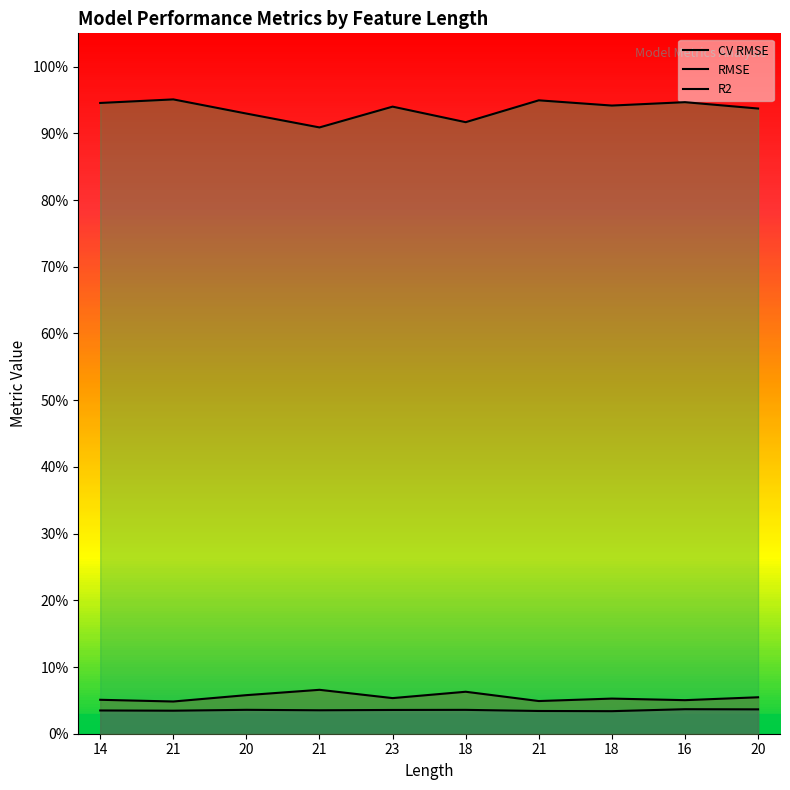

Count the number of data series in this chart.

3